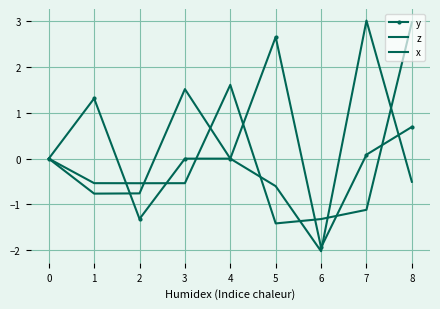

What is the difference between the z values at 1 and 5?

0.9